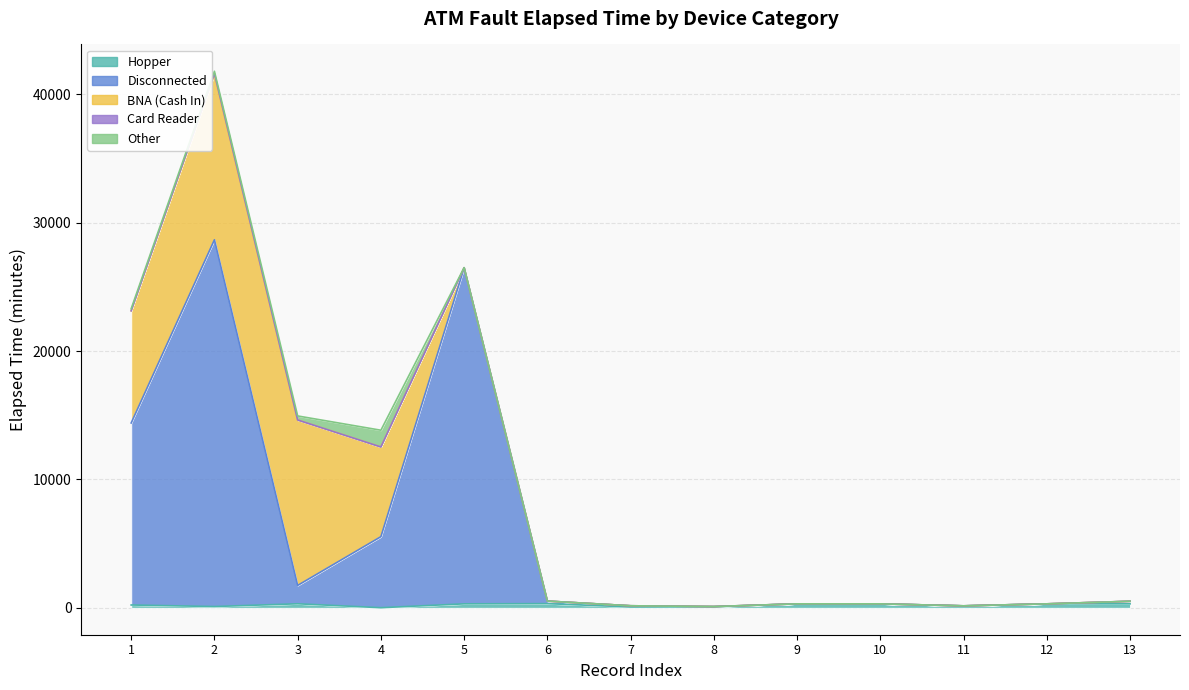

Which category has the lowest value in the BNA (Cash In) series?

6